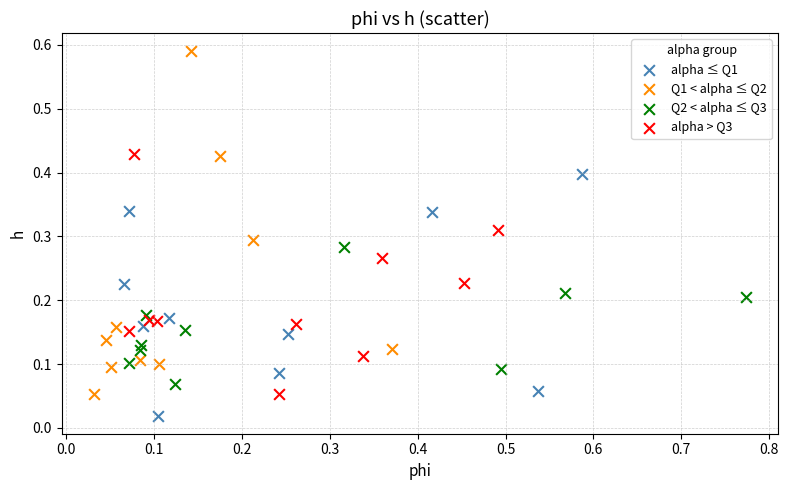

Which series has the widest spread of Y values?

Q1 < alpha ≤ Q2